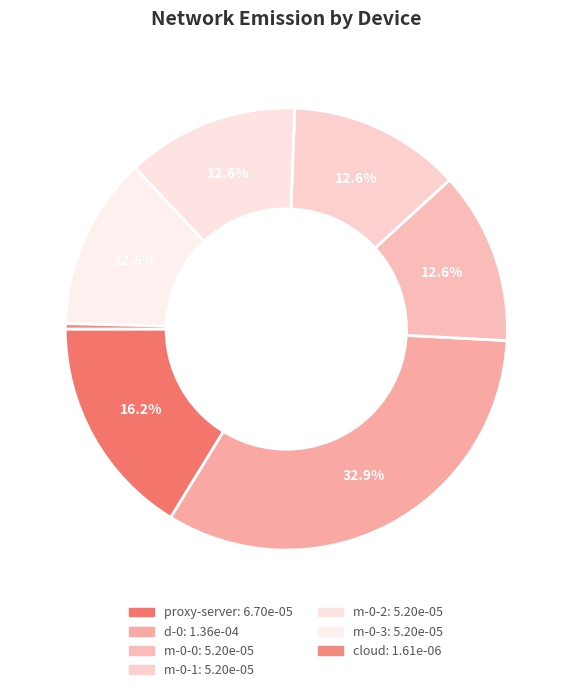

Does proxy-server account for over 50% of the chart?

No